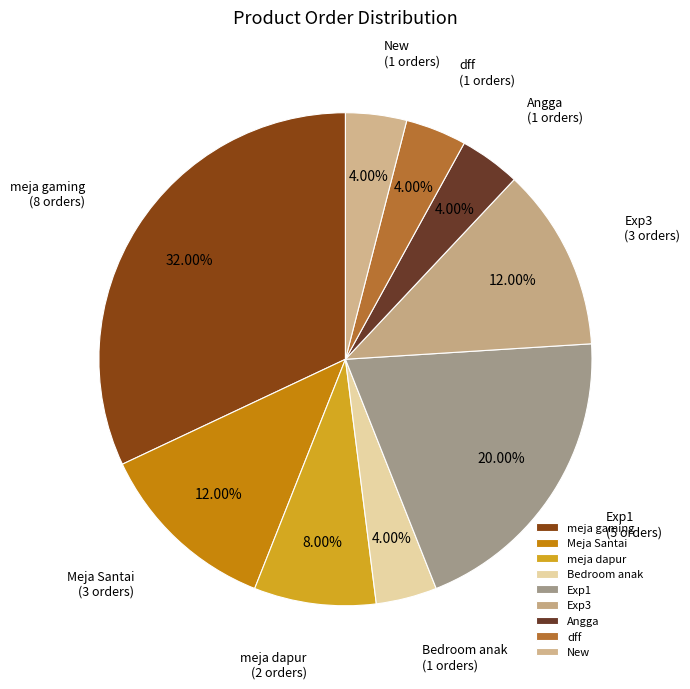

Which category has the biggest portion of the pie?

meja gaming